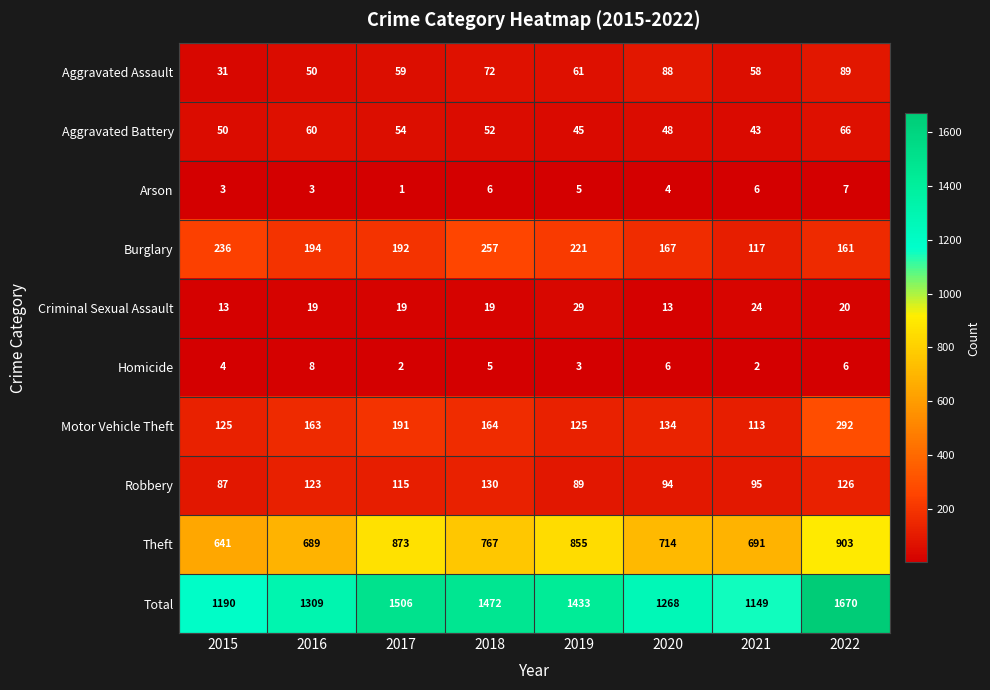

The Aggravated Battery series shows 20 at 2019. True or false?

False